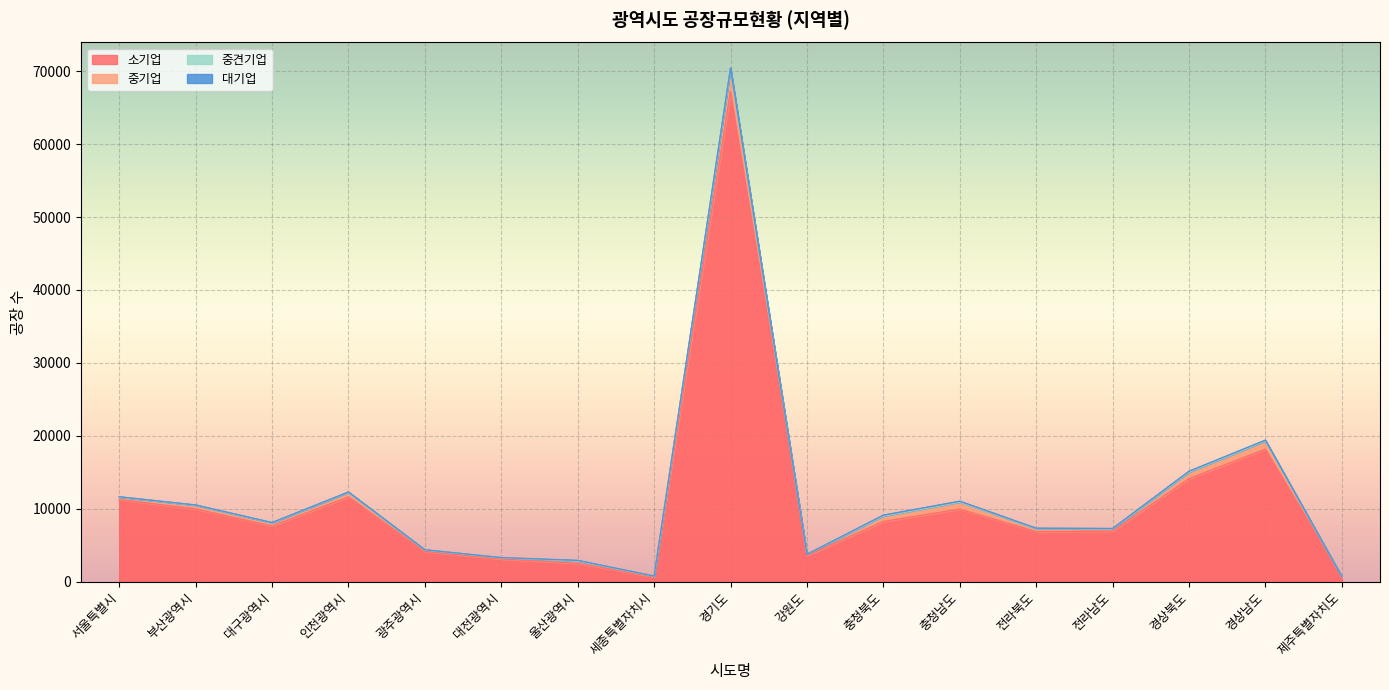

The 대기업 series shows 111 at 경상북도. True or false?

True